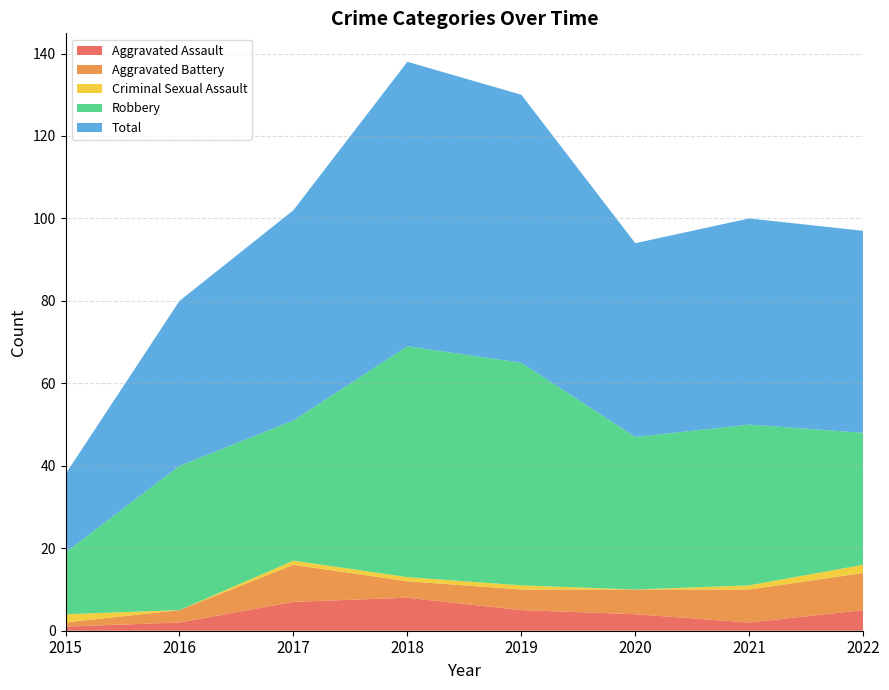

Reading left to right, extract all data points from this chart.

Aggravated Assault: 1	2	7	8	5	4	2	5
Aggravated Battery: 1	3	9	4	5	6	8	9
Criminal Sexual Assault: 2	0	1	1	1	0	1	2
Robbery: 15	35	34	56	54	37	39	32
Total: 19	40	51	69	65	47	50	49